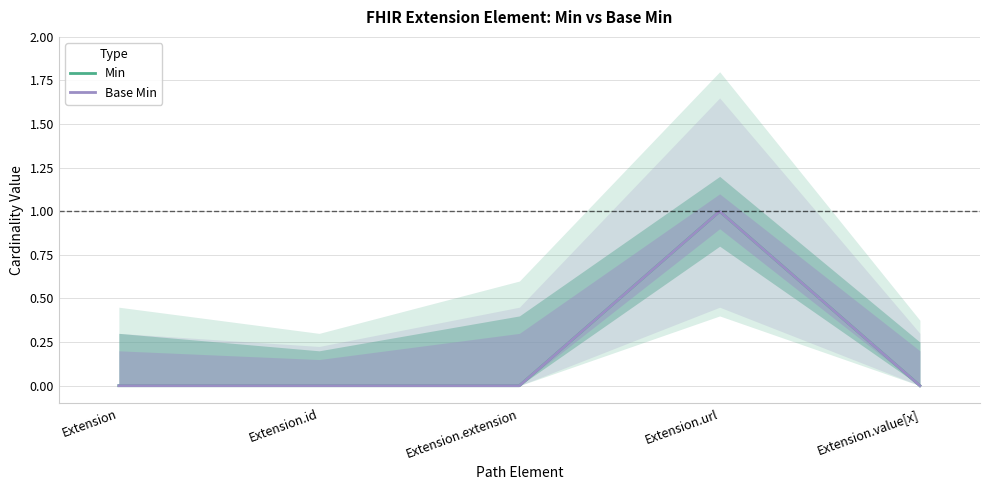

What is the label of the 1st point from the right?

Extension.value[x]